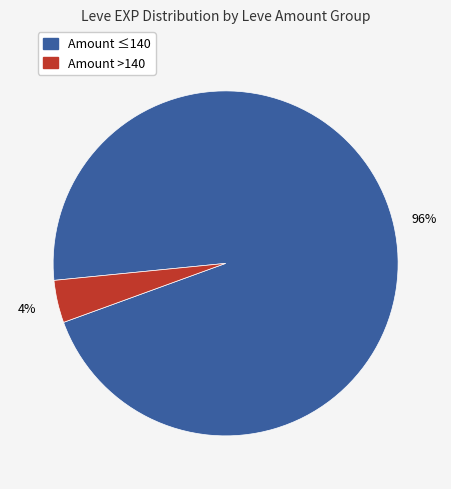

To the nearest percent, what is the average slice percentage?

50%